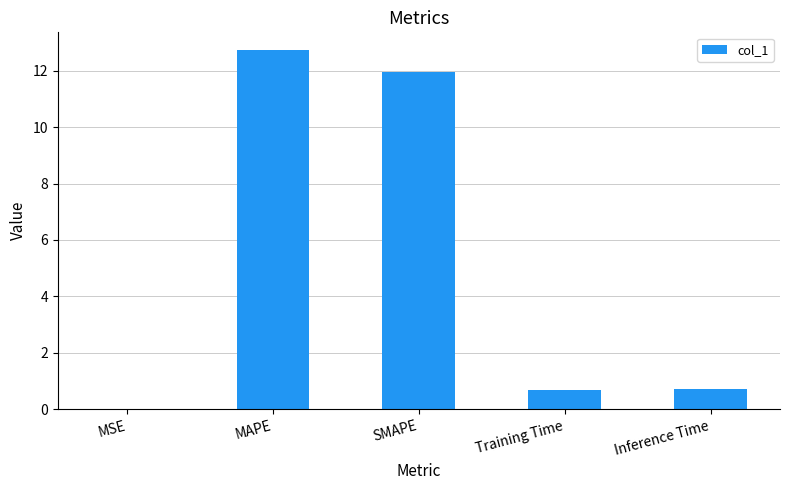

Count the number of data series in this chart.

1